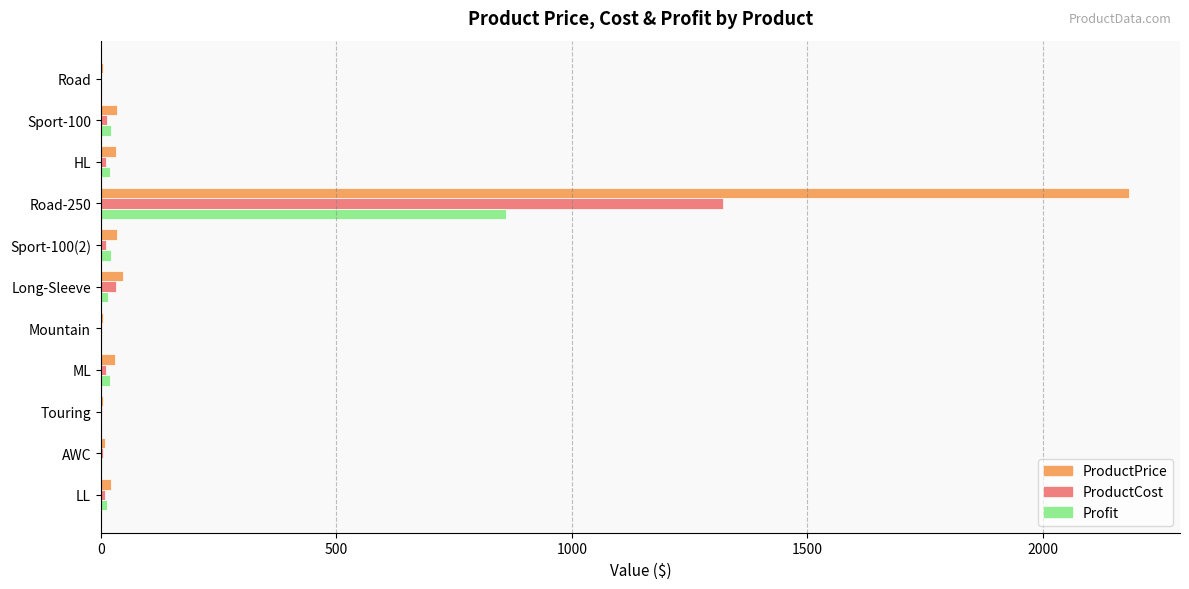

Which label corresponds to the largest value in the chart?

Road-250